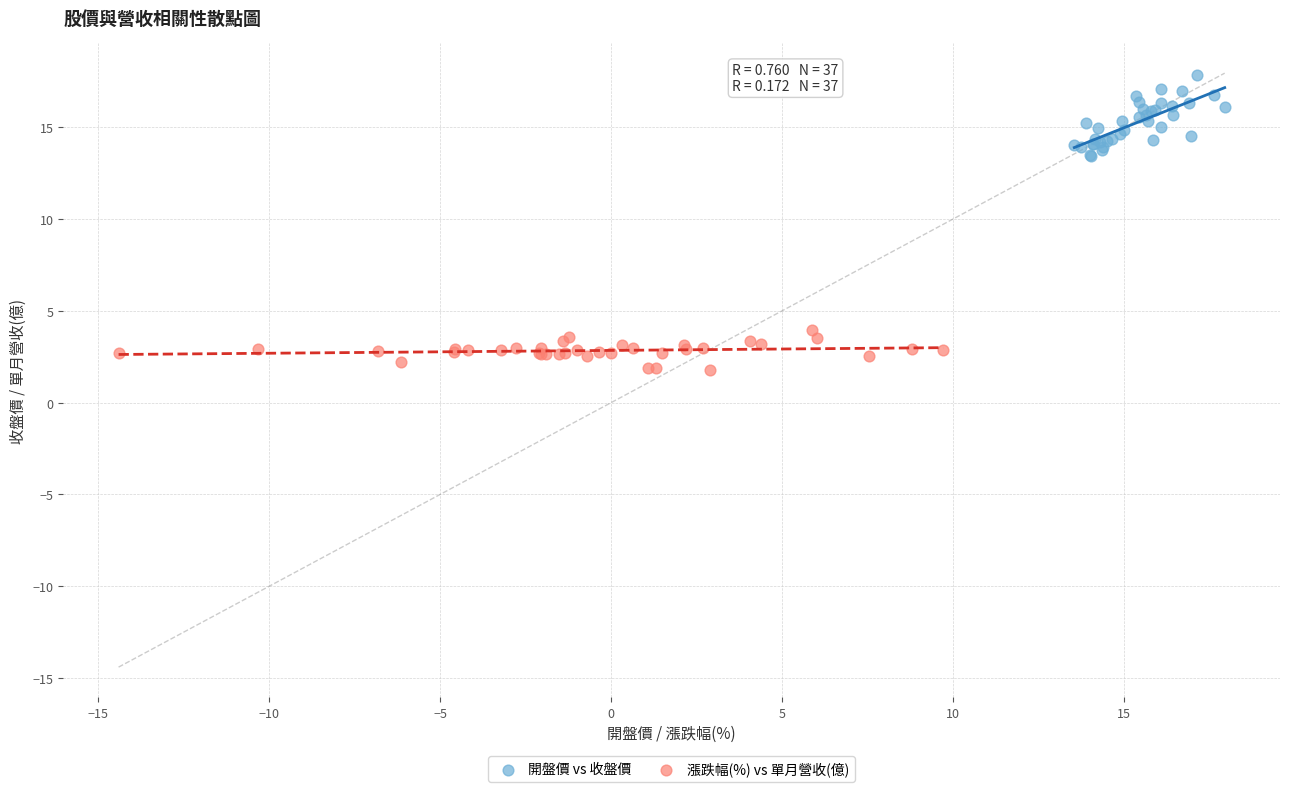

Which series has the largest Y range (max minus min)?

開盤價 vs 收盤價